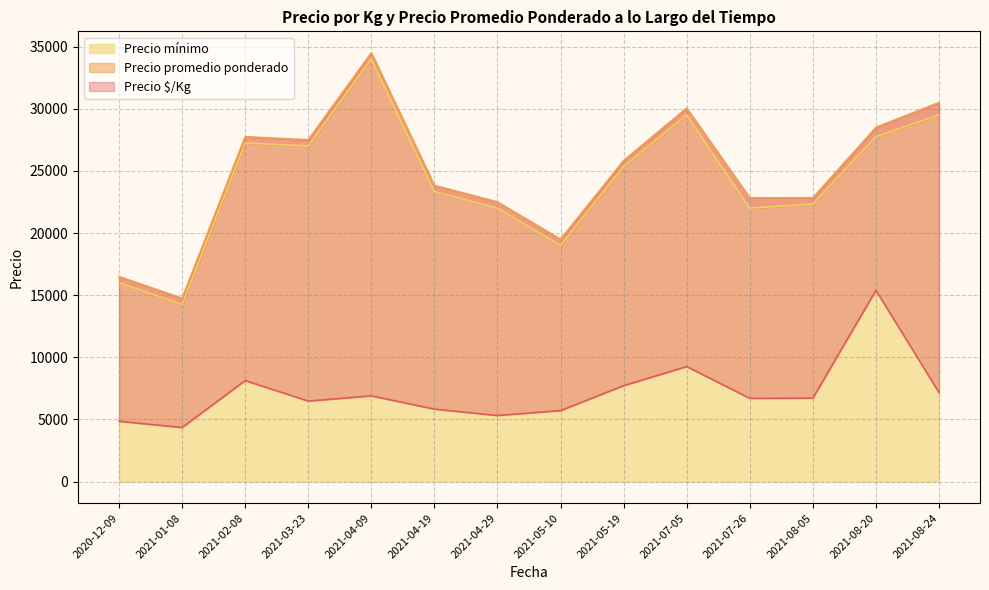

What is the total value across all series at 2021-04-19?

28707